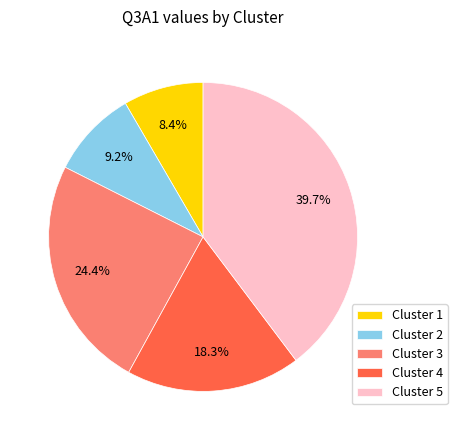

Rank the categories by value from highest to lowest.

Cluster 5, Cluster 3, Cluster 4, Cluster 2, Cluster 1